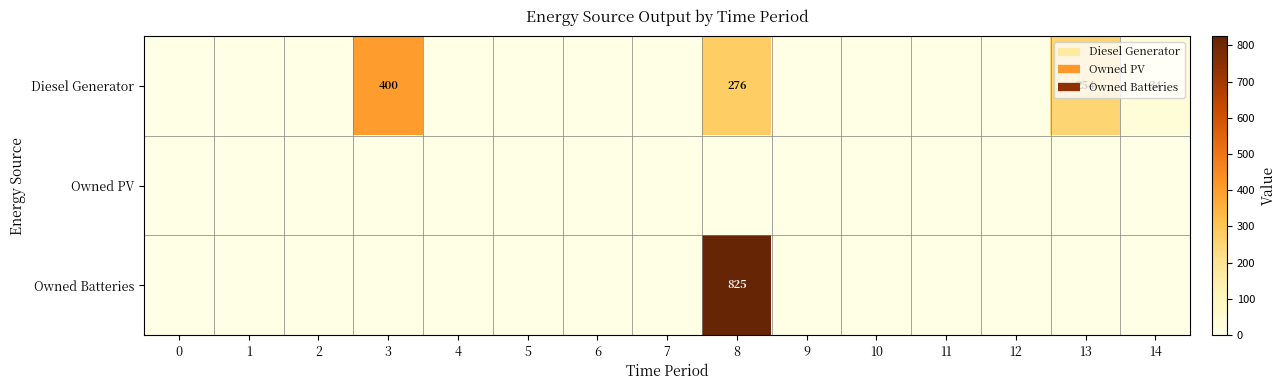

Count the number of data series in this chart.

3